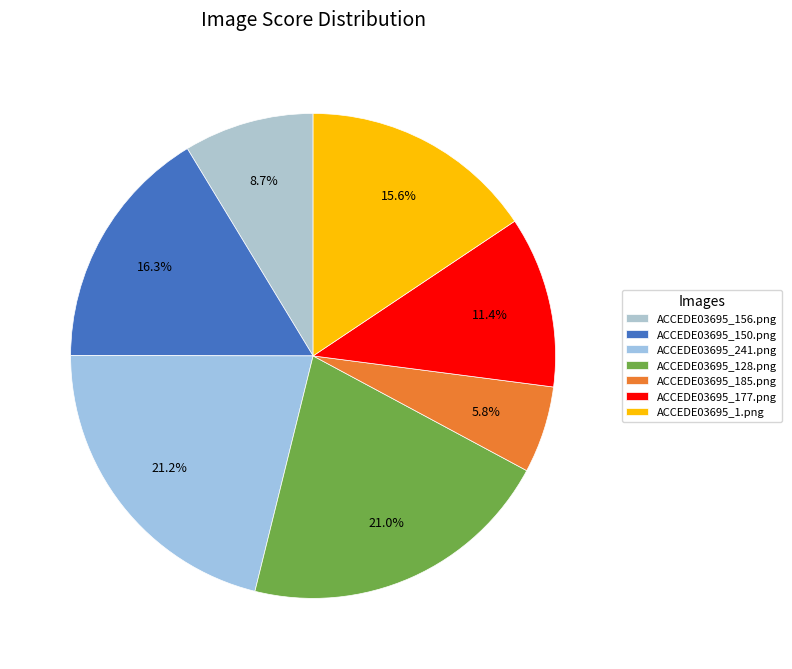

Is it true that ACCEDE03695_150.png is 24% of the pie?

False